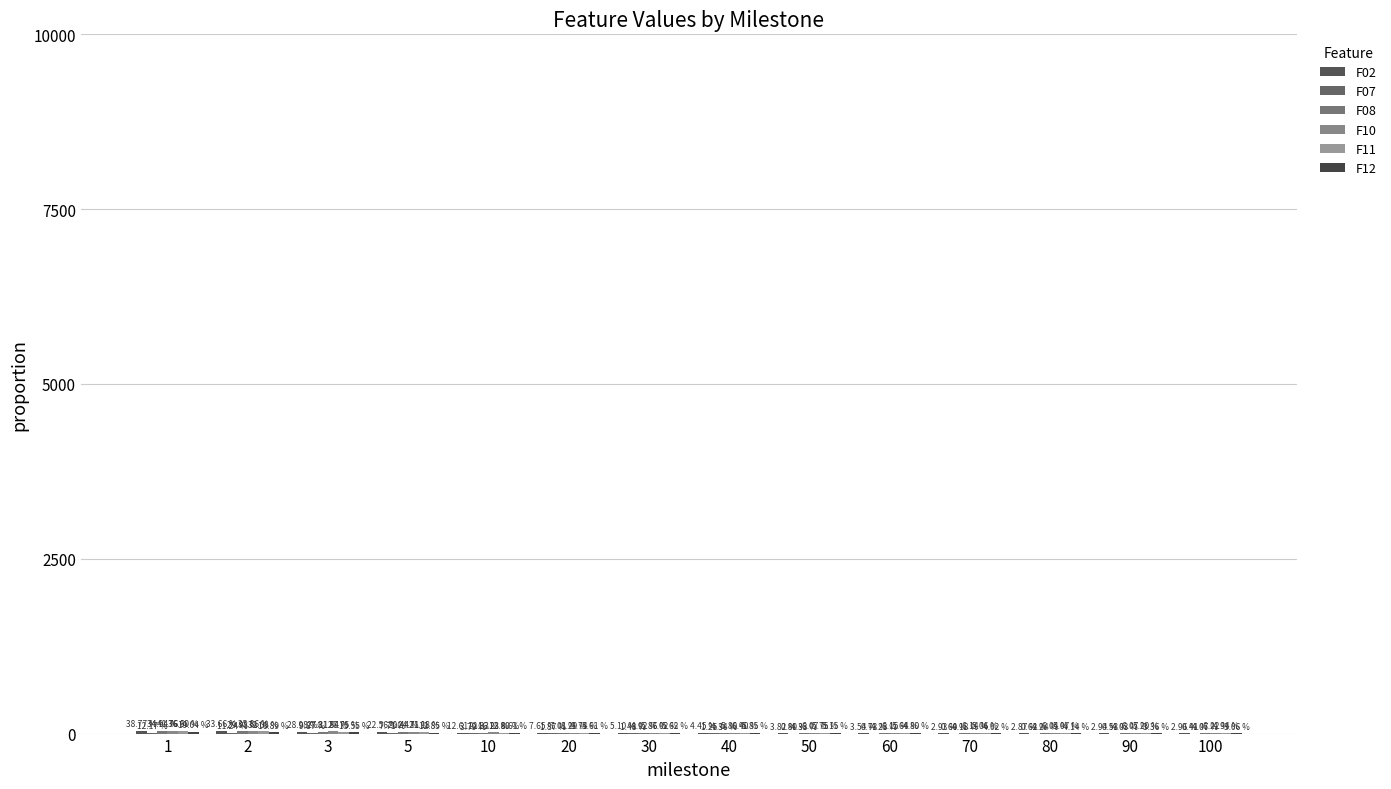

Are the bars grouped side by side (vs. stacked)?

Yes